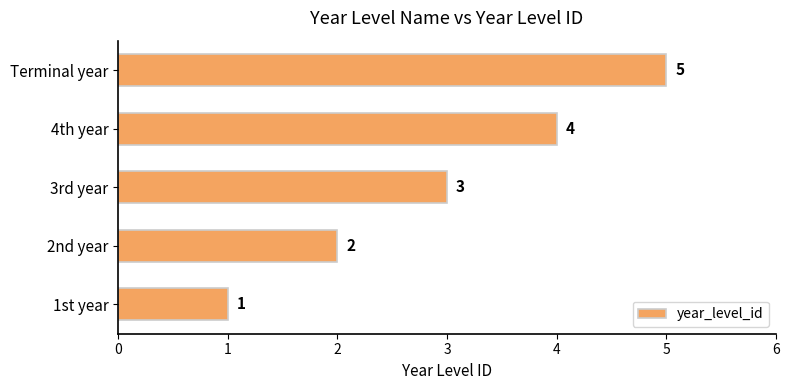

What is the minimum value shown in the chart?

1